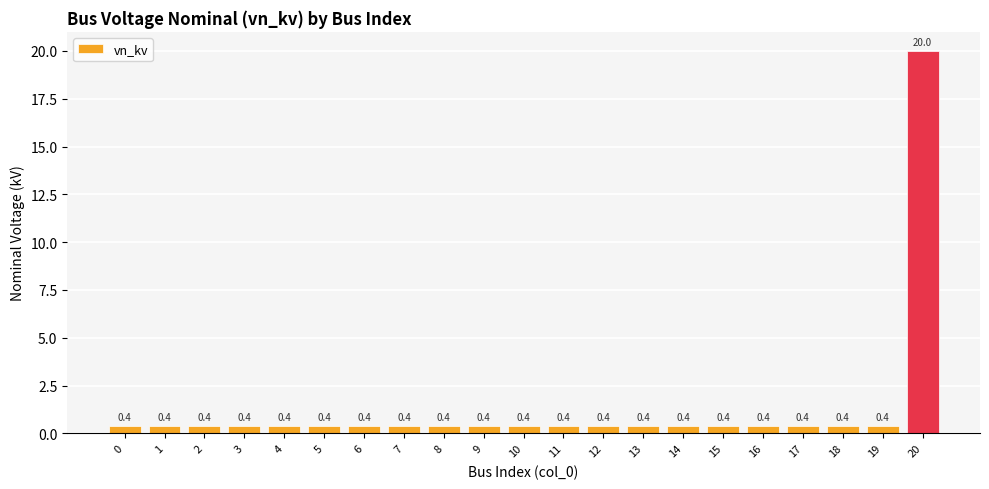

Are the bars horizontal?

No